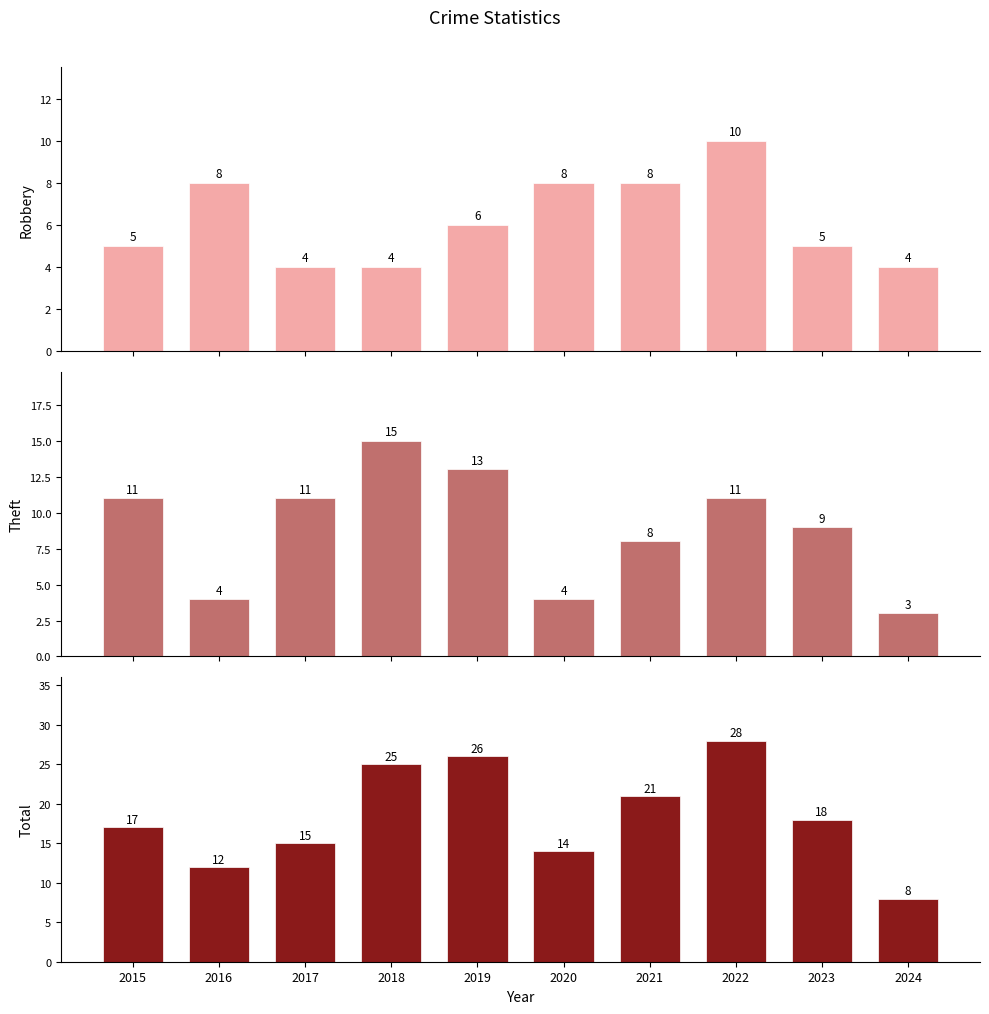

Between 2015 and 2019, which series saw the biggest shift?

Total